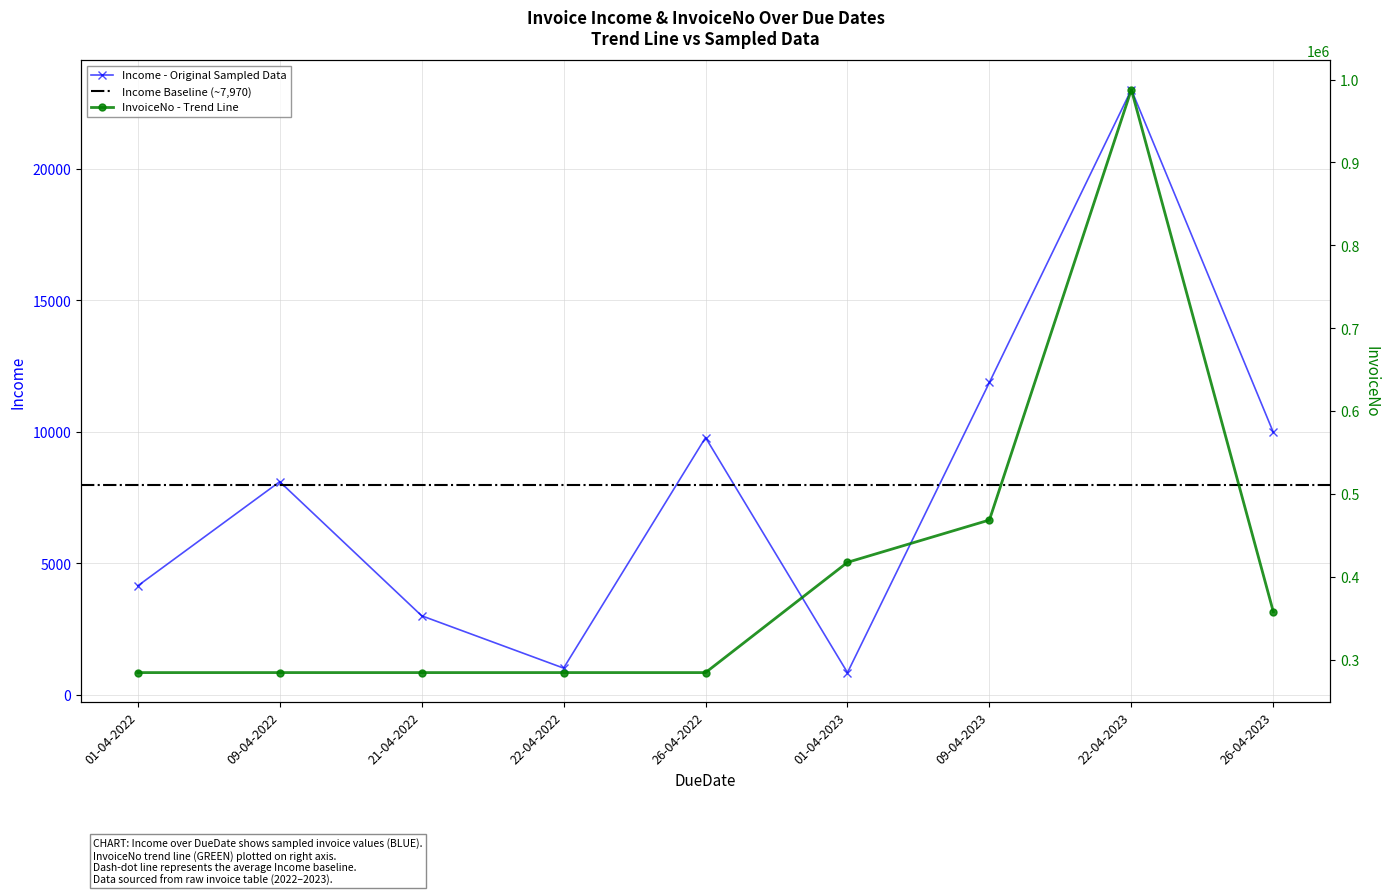

At how many categories does at least one series exceed 68297?

9